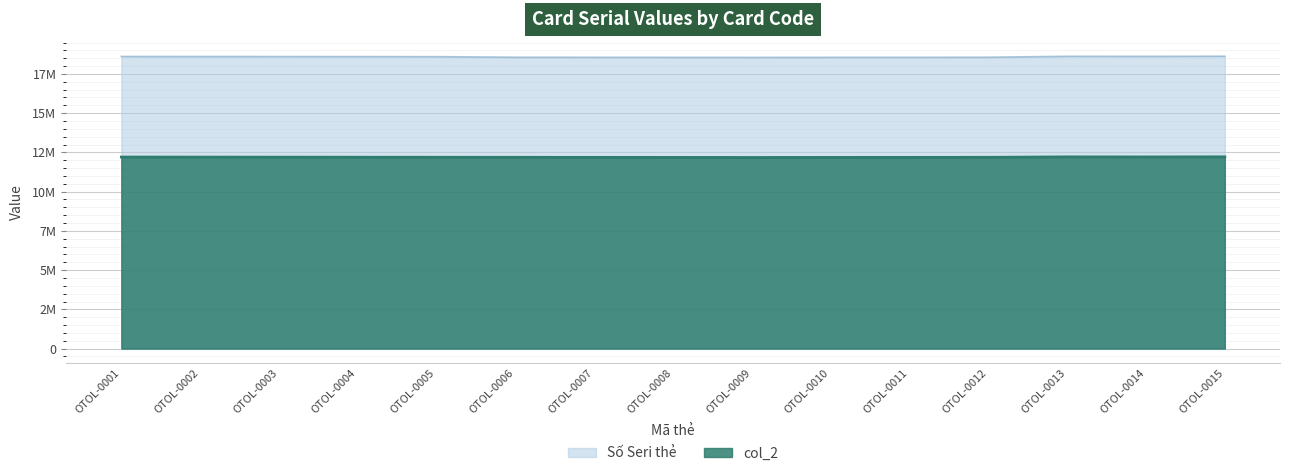

Which series has the widest spread of values?

Số Seri thẻ